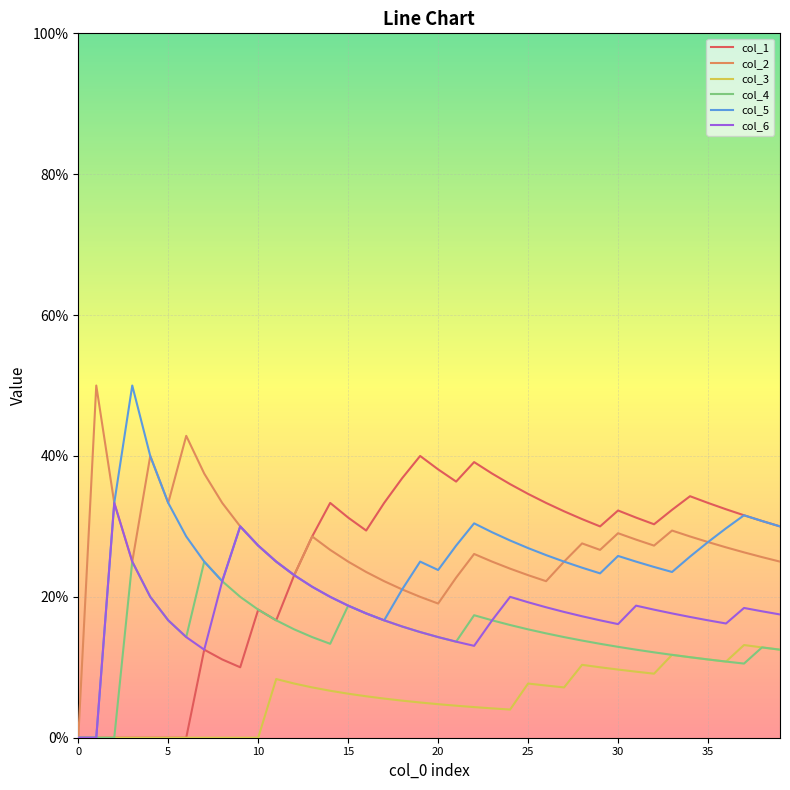

What are all the series names shown in the legend?

col_1, col_2, col_3, col_4, col_5, col_6